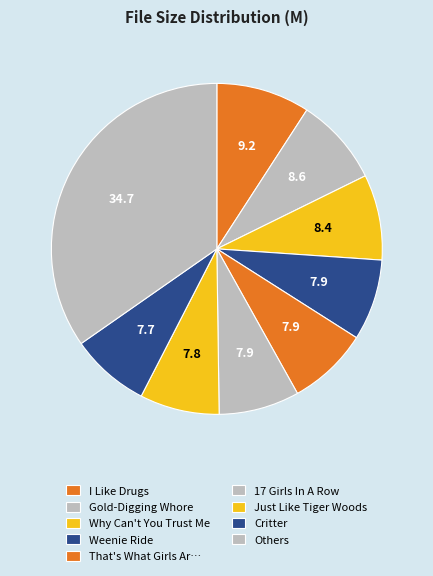

How many segments does this pie chart have?

9